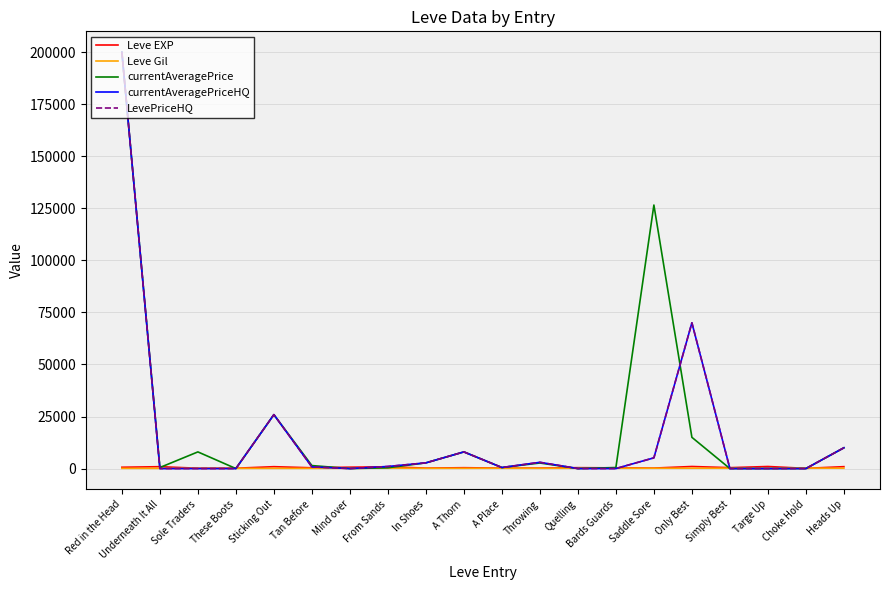

Does the chart display data point markers on the line(s)?

No